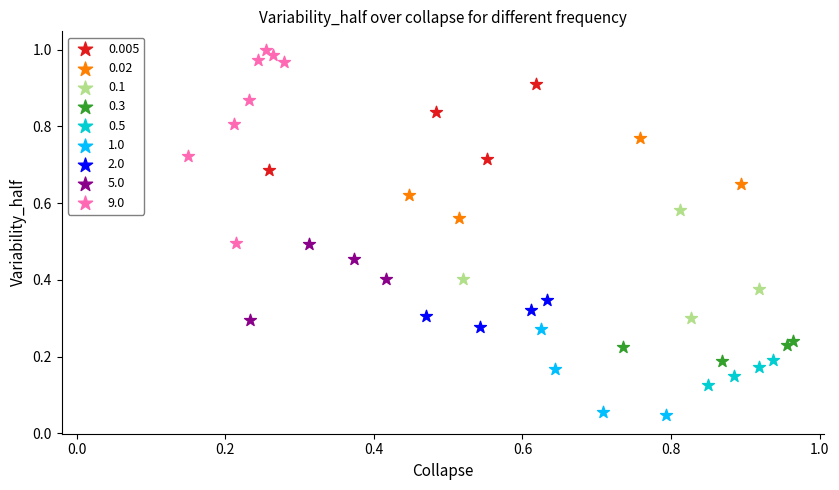

Which series reaches the maximum Y coordinate?

9.0